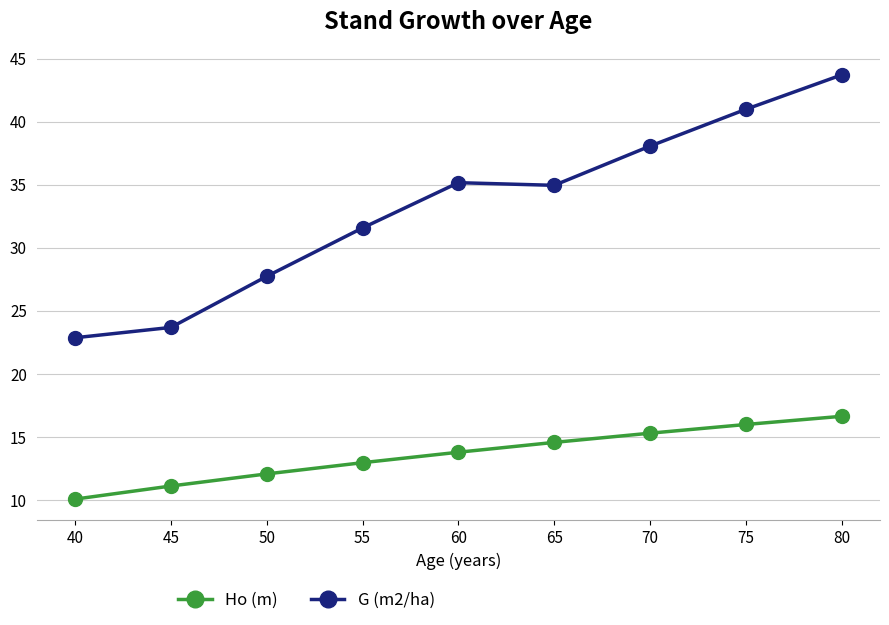

How many lines are shown in the chart?

2